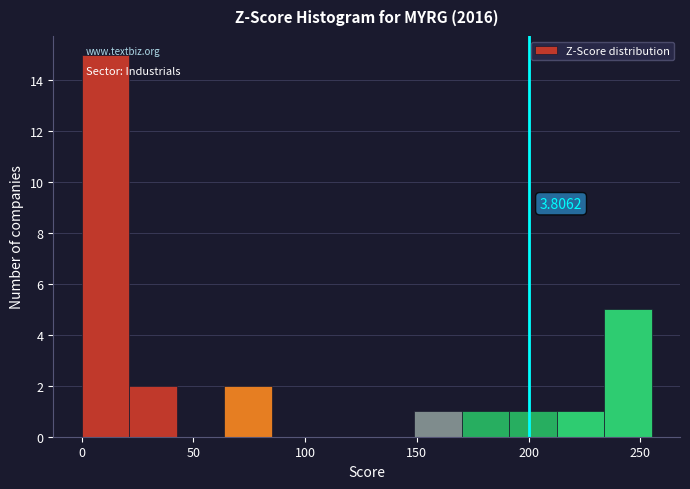

Over which range of the x-axis is the bar tallest?

0 to 20